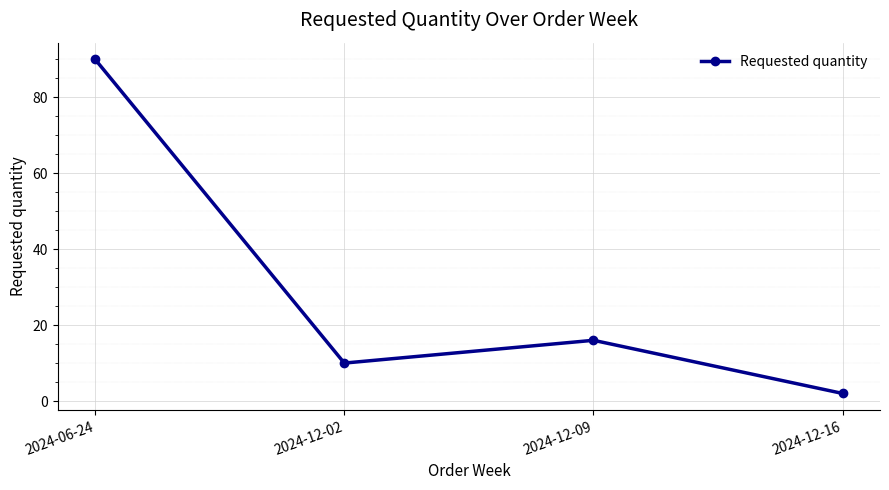

What position from the left is 2024-12-16?

4